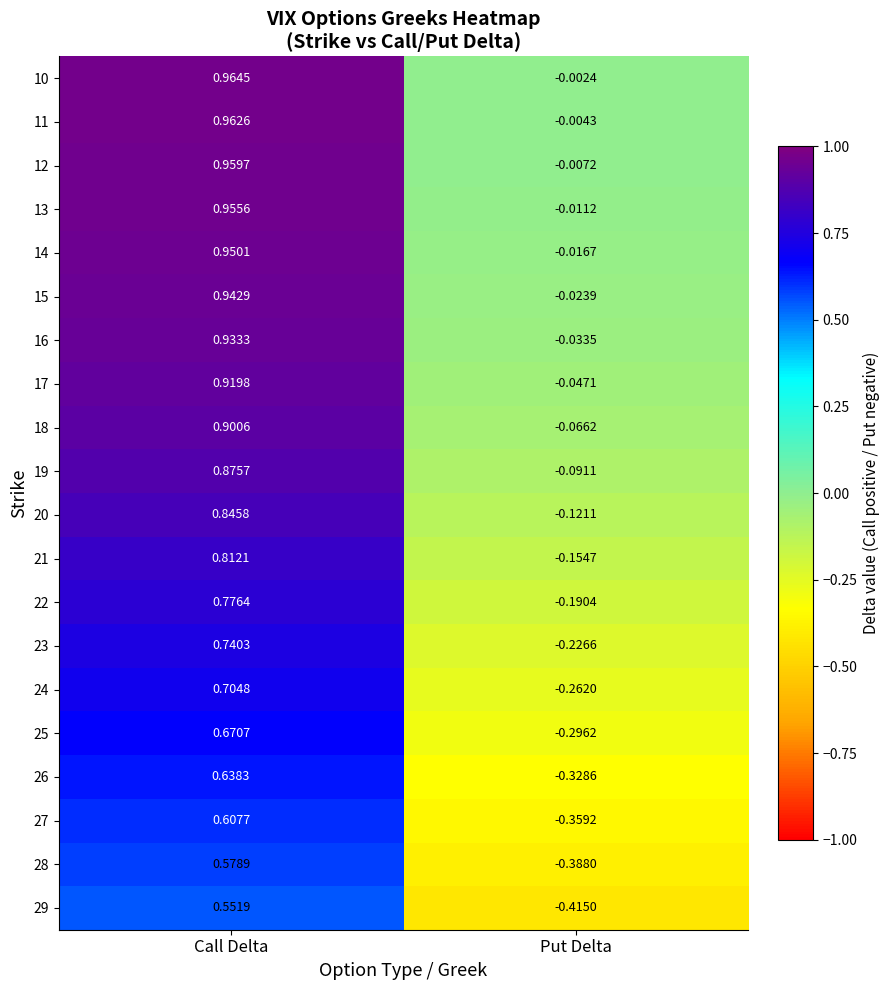

Rank the series at Put Delta from lowest to highest value.

29, 28, 27, 26, 25, 24, 23, 22, 21, 20, 19, 18, 17, 16, 15, 14, 13, 12, 11, 10